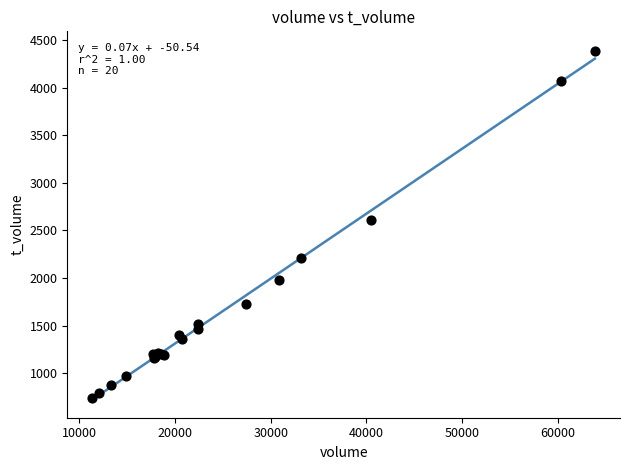

What Y value in the scatter plot is closest to 2562?

2615